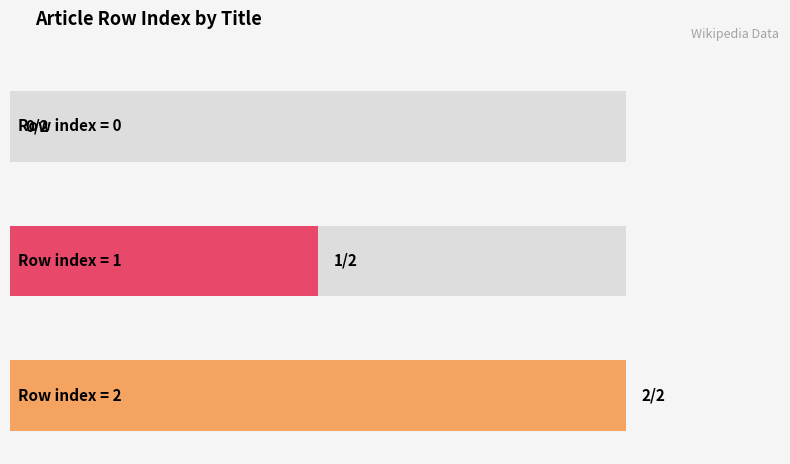

Reading right to left, extract all data points from this chart.

2	1	0